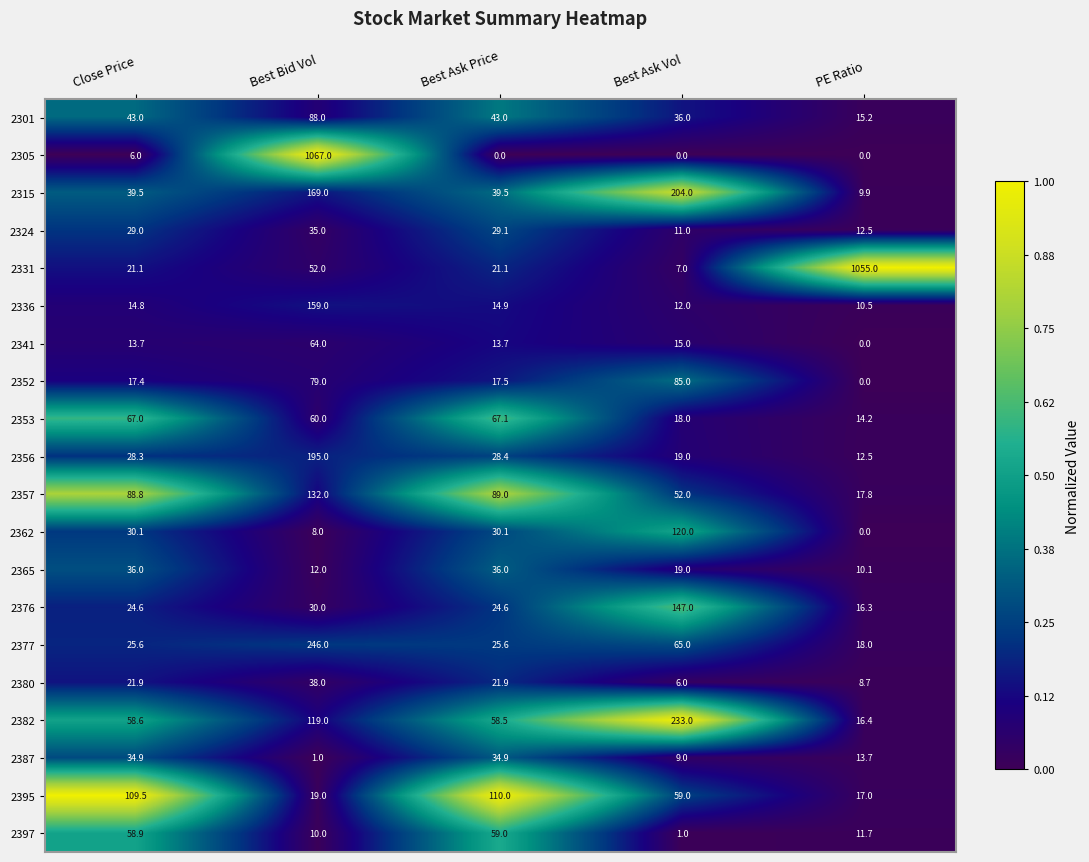

Is it true that 2395 equals 4.0 at Best Bid Vol?

False